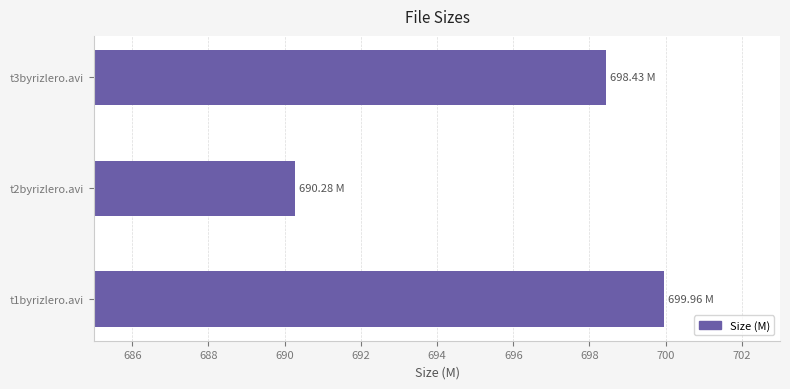

Count the number of values greater than 698.

2